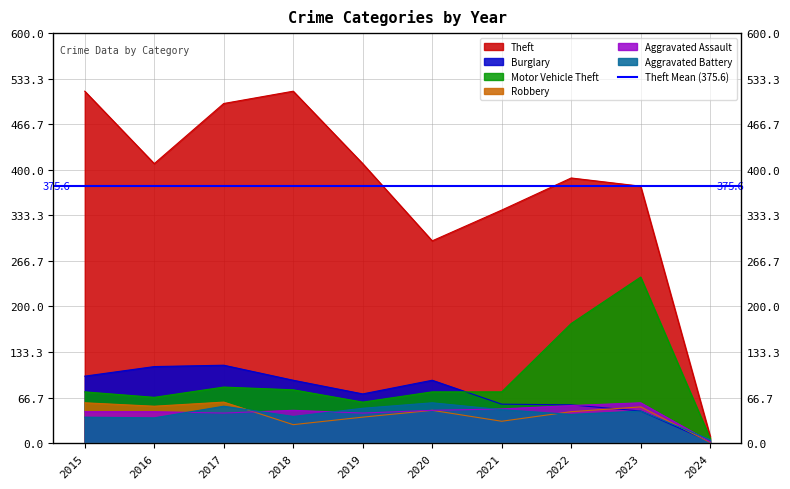

The Robbery series shows 1 at 2024. True or false?

False